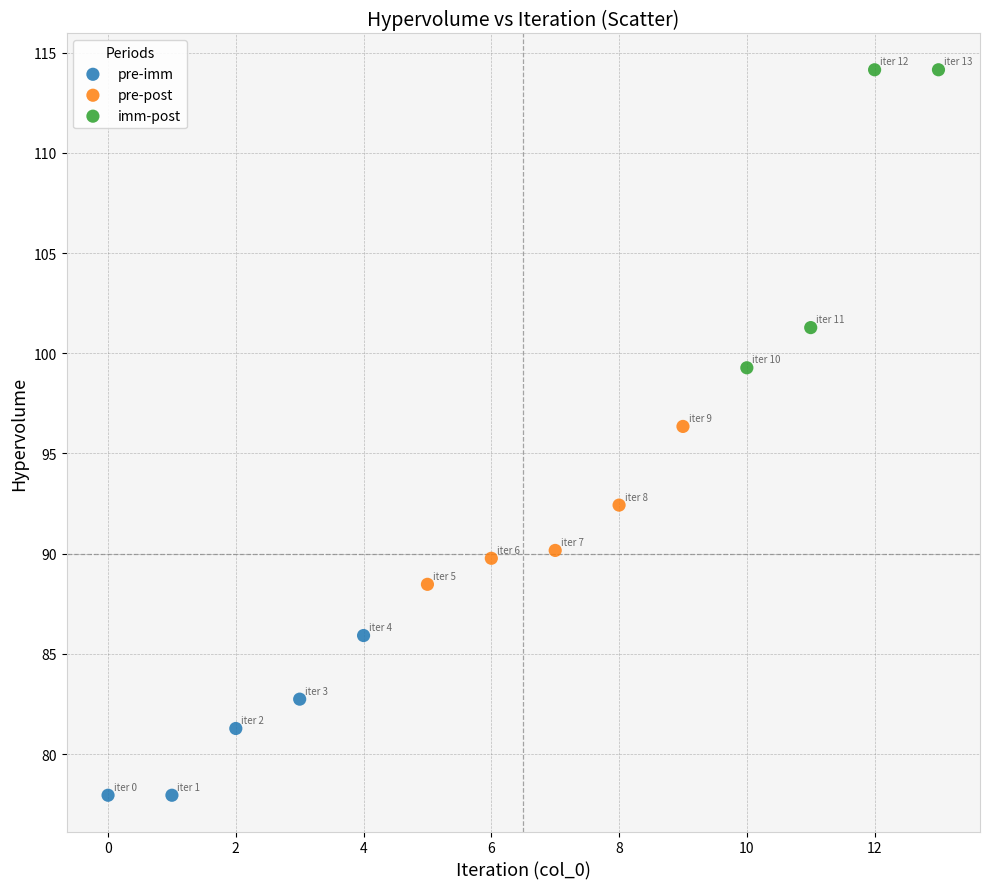

Which series contains the lowest Y value?

pre-imm